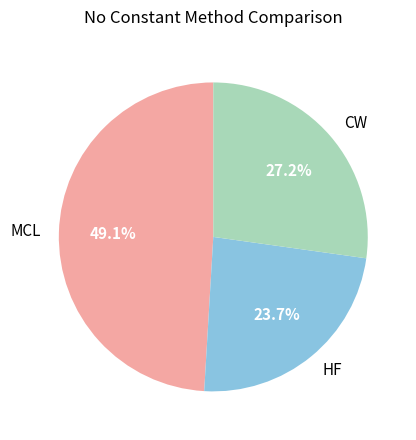

How many segments does this pie chart have?

3